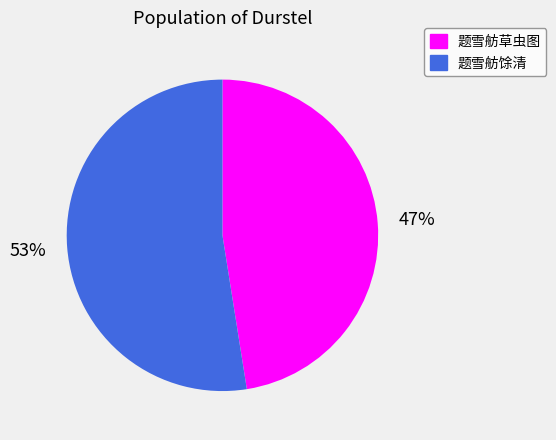

Is the sum of 题雪舫馀清 and 题雪舫草虫图 greater than half?

Yes